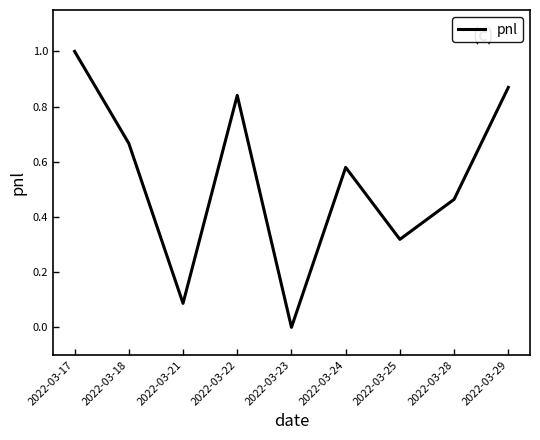

At which category does the chart reach its minimum across all series?

2022-03-23